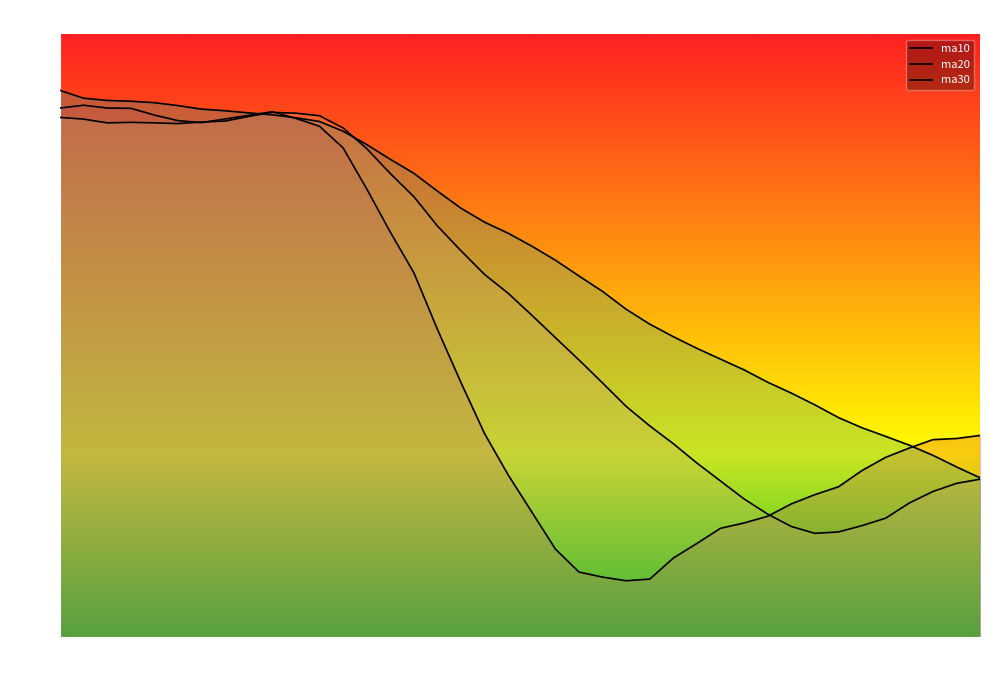

Which series ends up on top after the final intersection of ma10 and ma20?

ma10